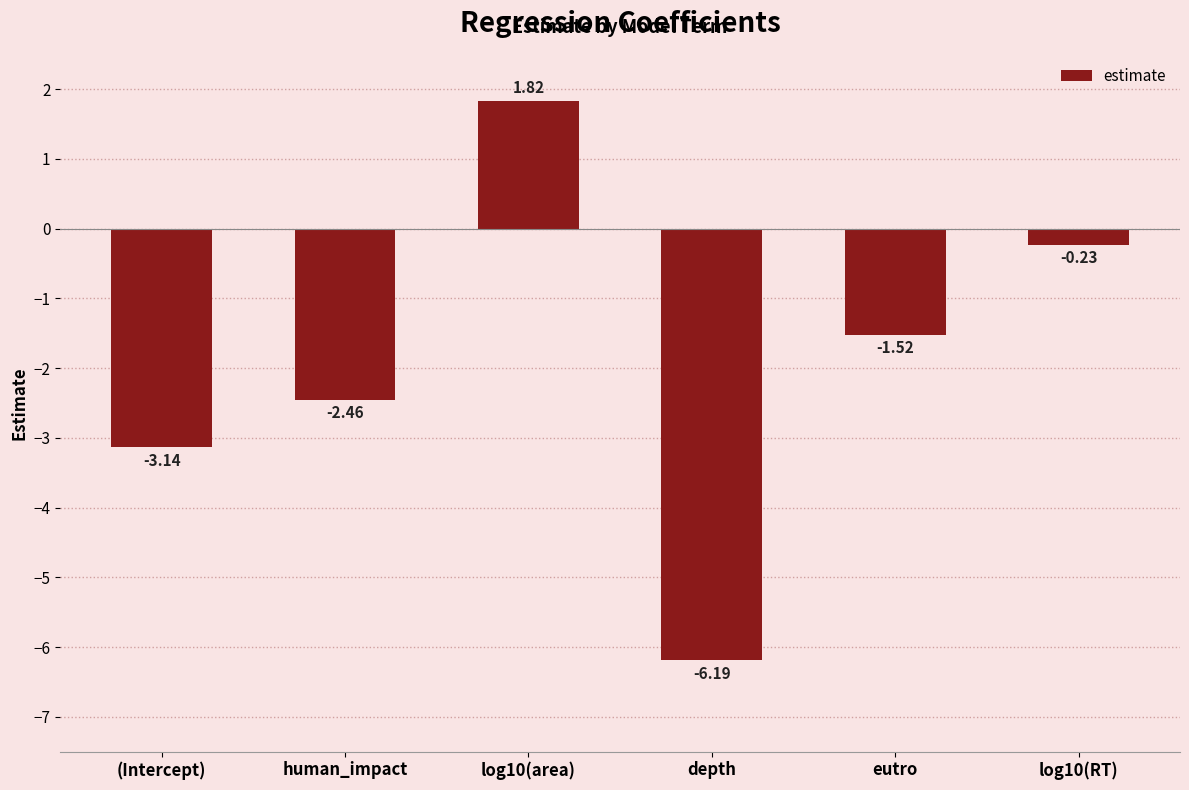

What is the change in value from human_impact to depth?

-3.7